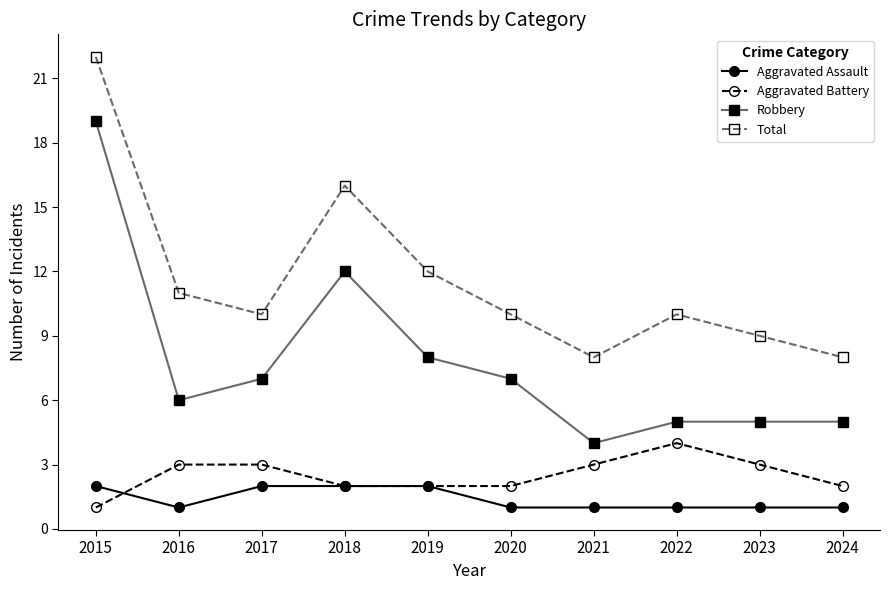

What is the greatest value displayed?

22